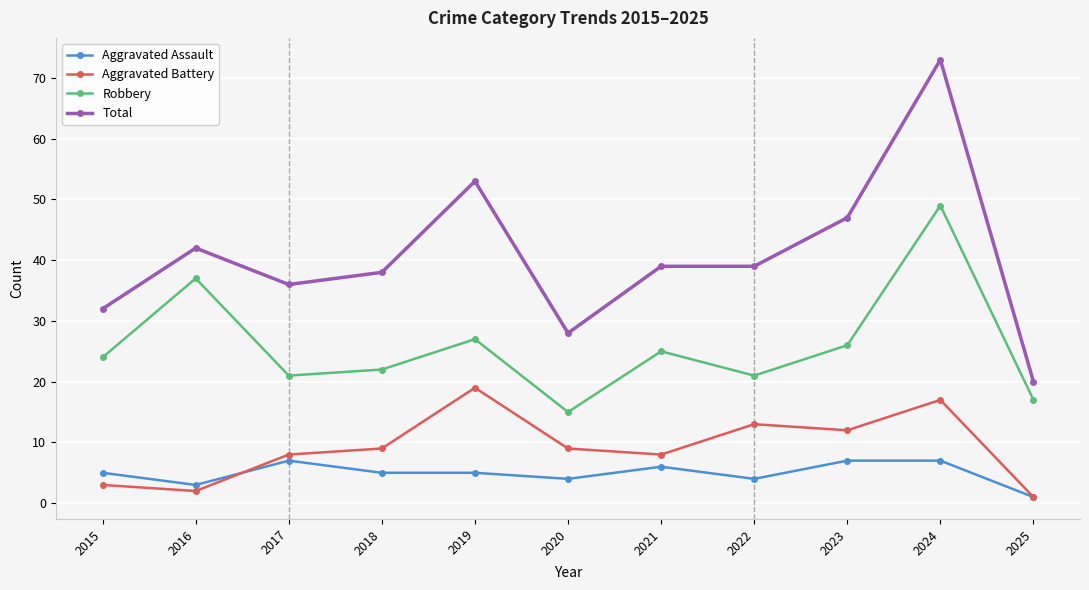

How many data points does each series have?

11